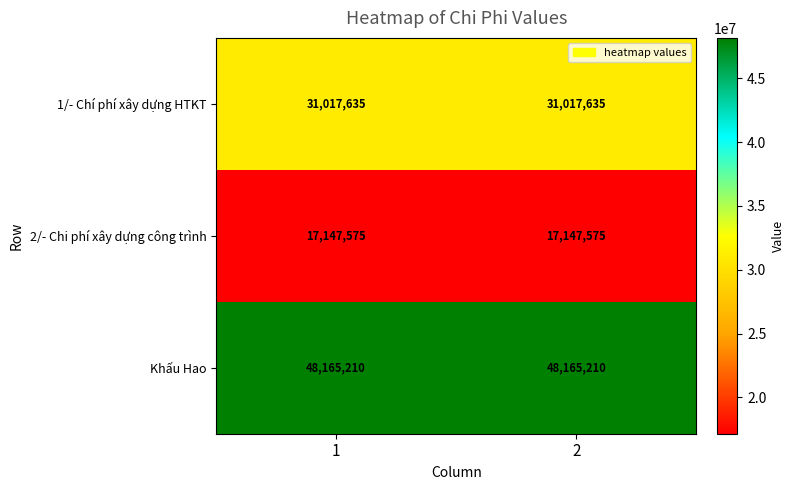

Which series has the largest total across all categories?

Khấu Hao